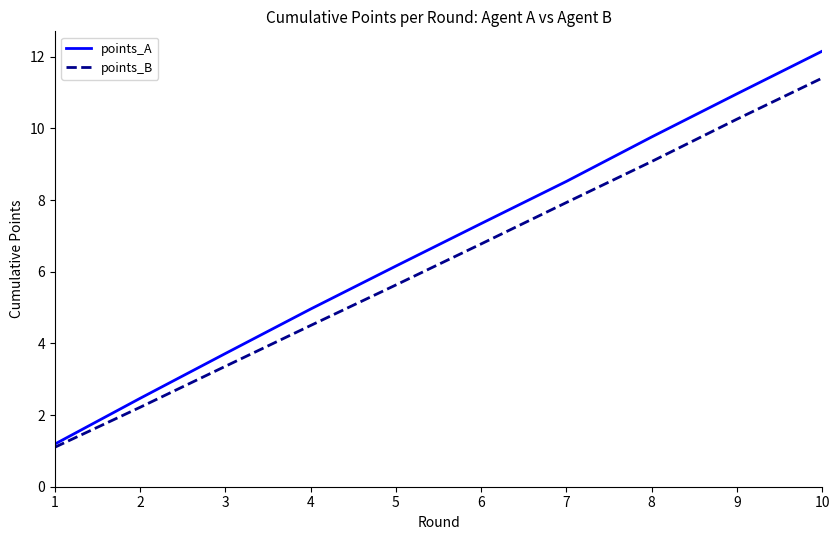

What is the difference between the second highest and second lowest values in the points_A series?

8.5